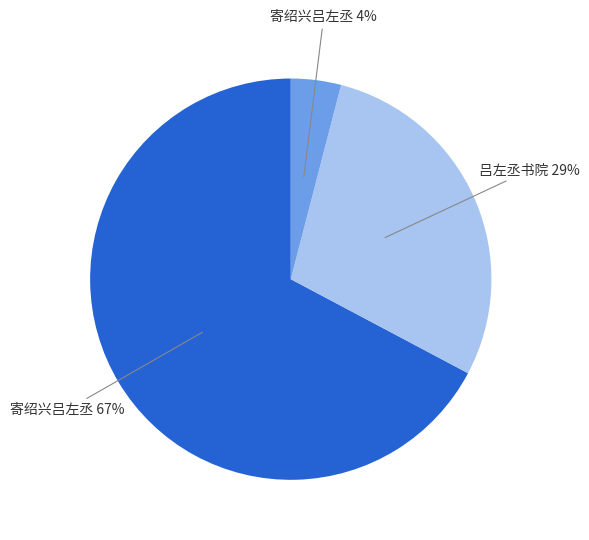

To the nearest percent, what is the difference between the largest and smallest slice percentages?

63%